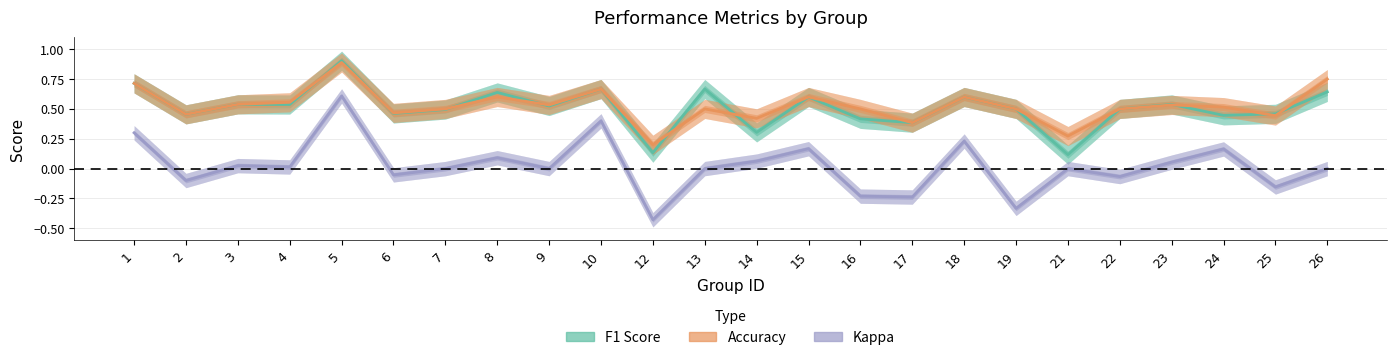

How many values in the kappa series exceed 0?

11